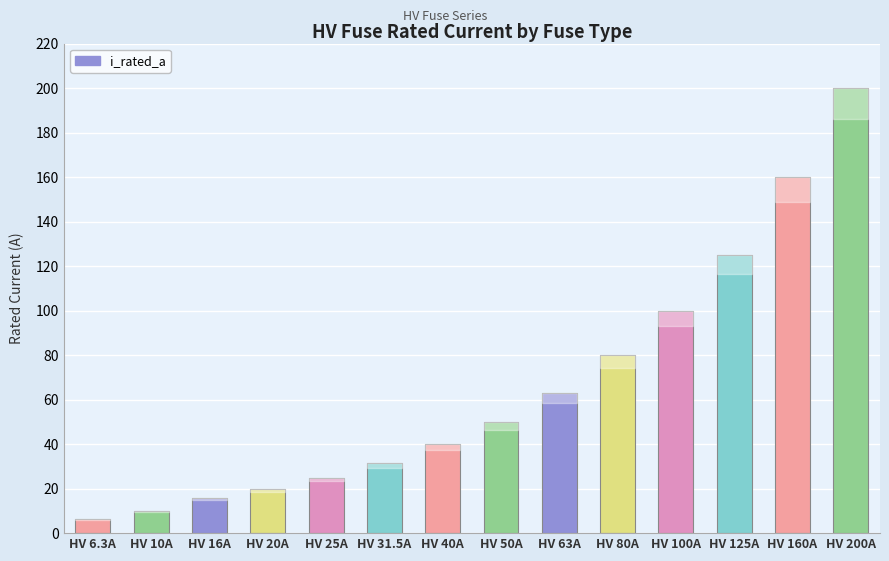

What position from the right is HV 31.5A?

9